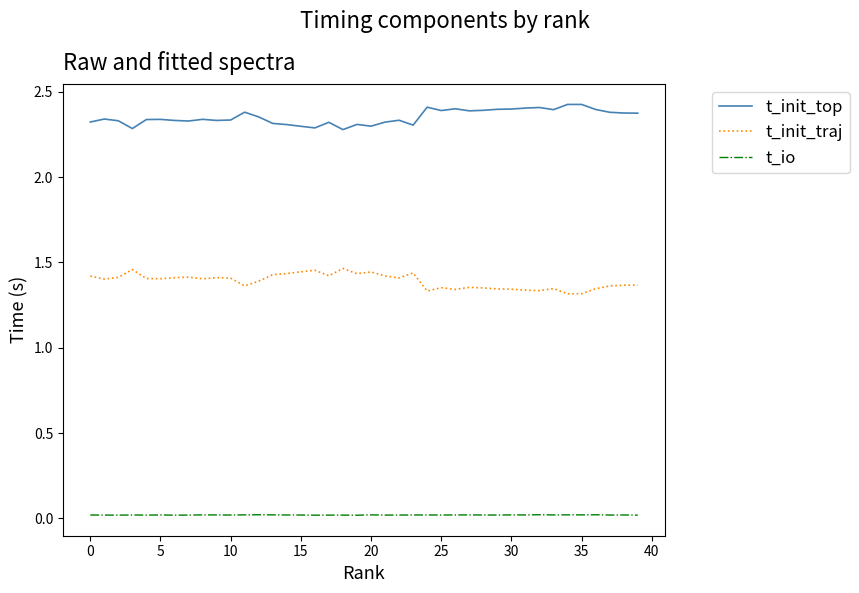

Which series has the largest total across all categories?

t_init_top